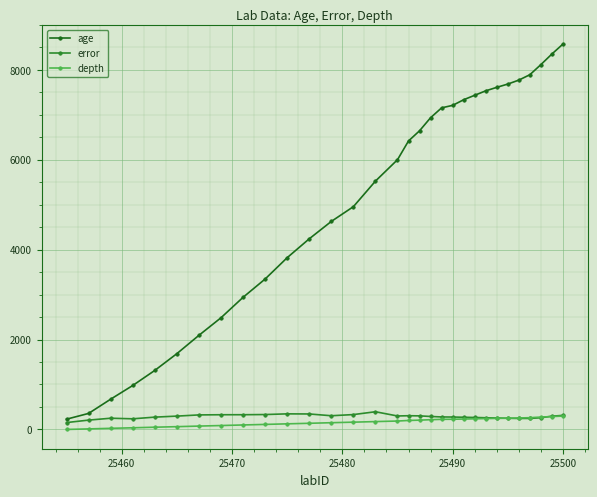

Which series has the widest spread of values?

age